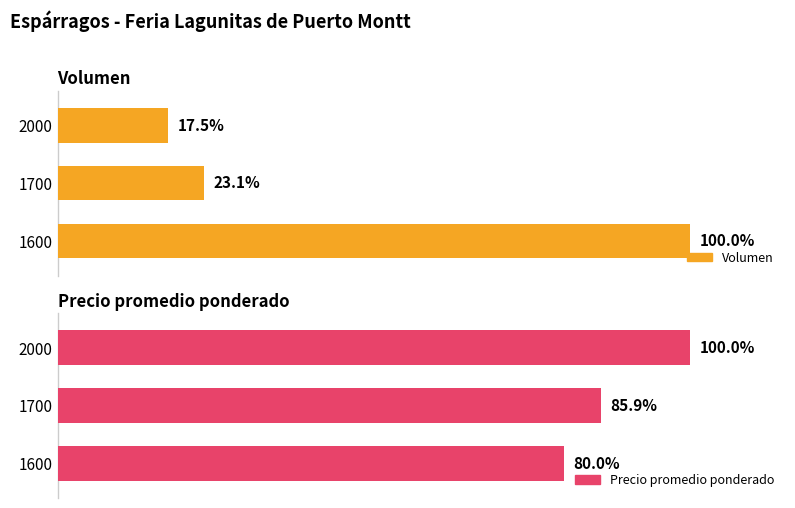

How many values in the Precio promedio ponderado series are below 85?

1